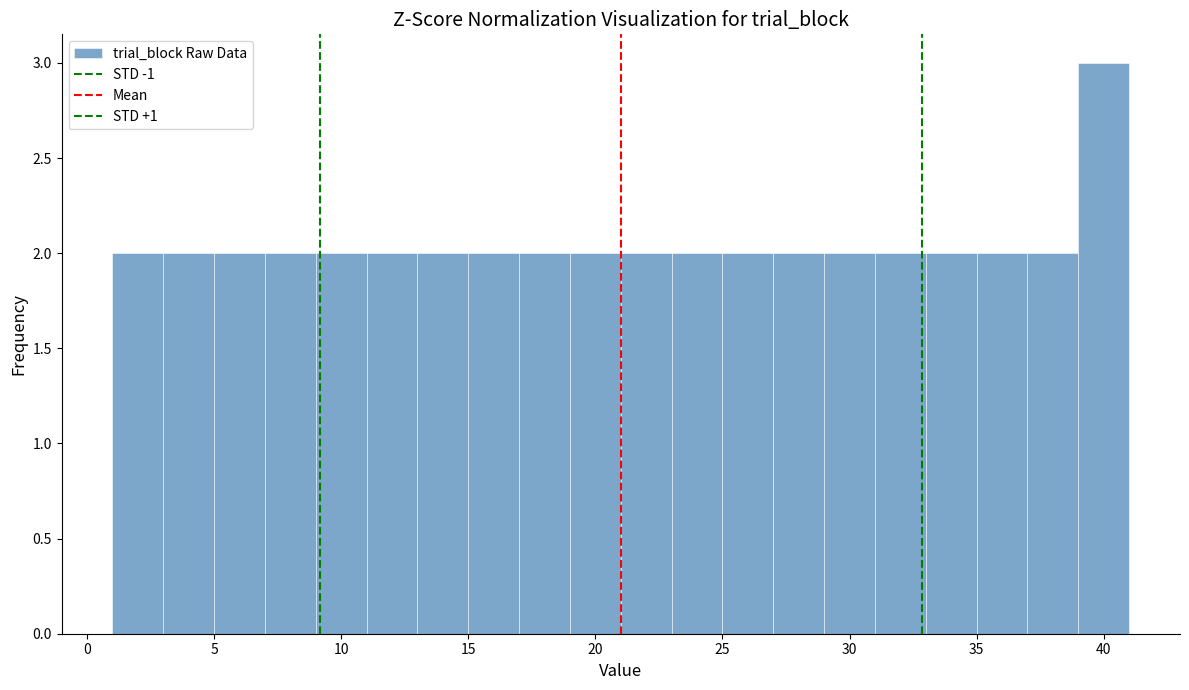

Which range on the x-axis has the tallest bar?

39 to 41